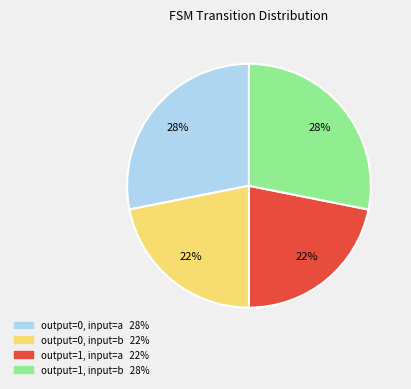

How many segments does this pie chart have?

4